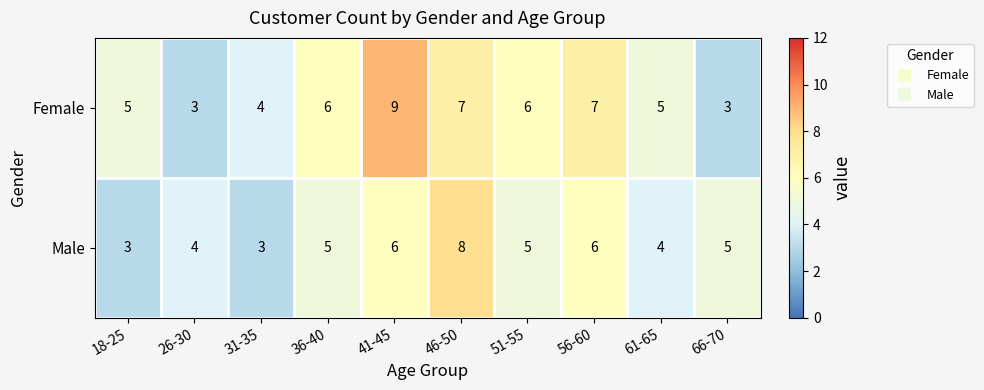

Which series has the widest spread of values?

Female